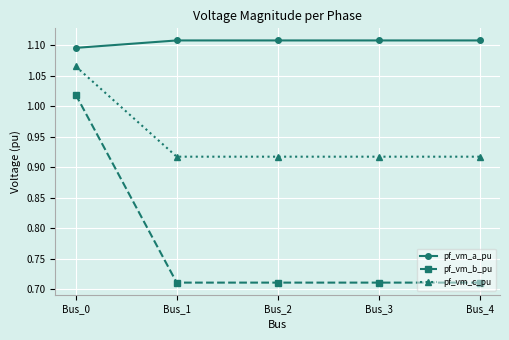

What is the average value of the pf_vm_b_pu series?

0.8